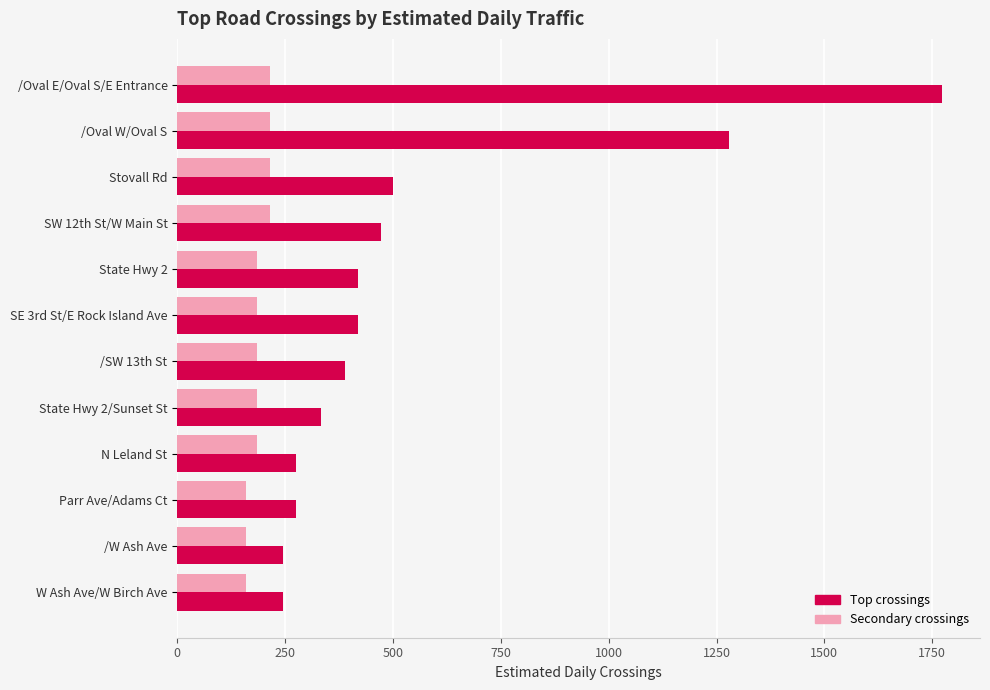

What is the maximum value shown in the chart?

1772